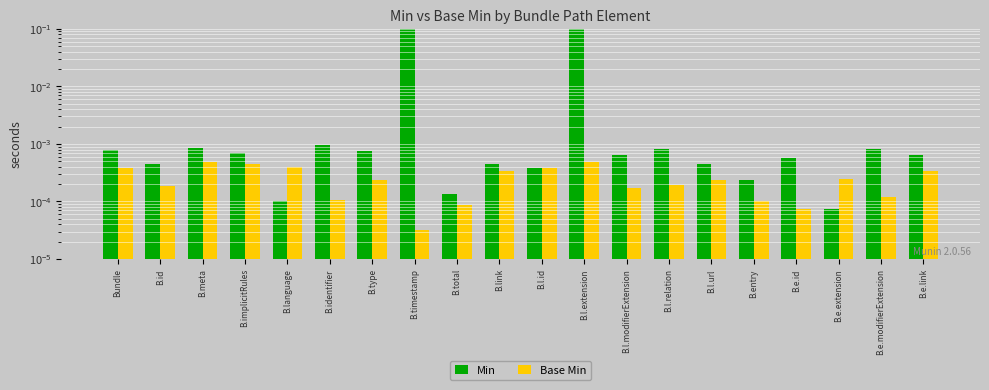

What position from the left is B.e.link?

20